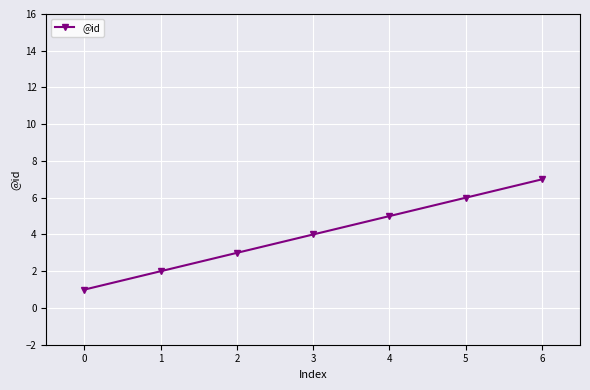

What is the difference between the second highest and minimum values?

5